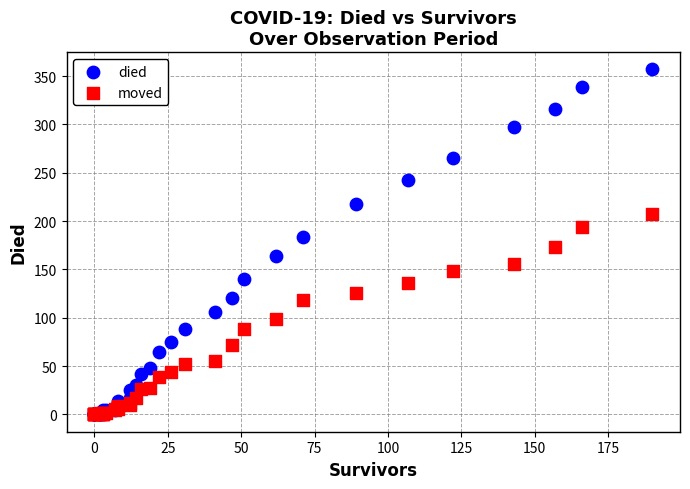

What are all the series names shown in the legend?

died, moved